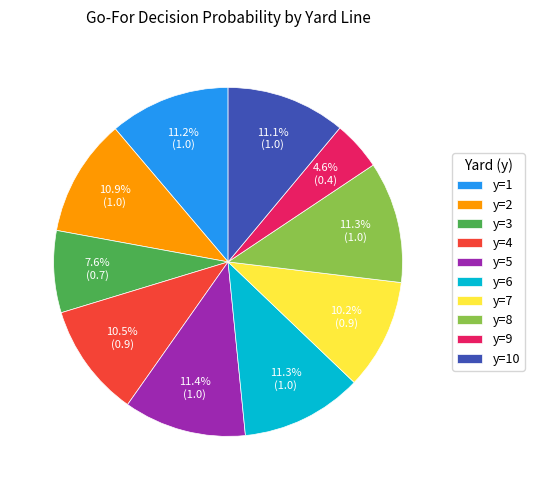

Is there a majority slice in this chart?

No